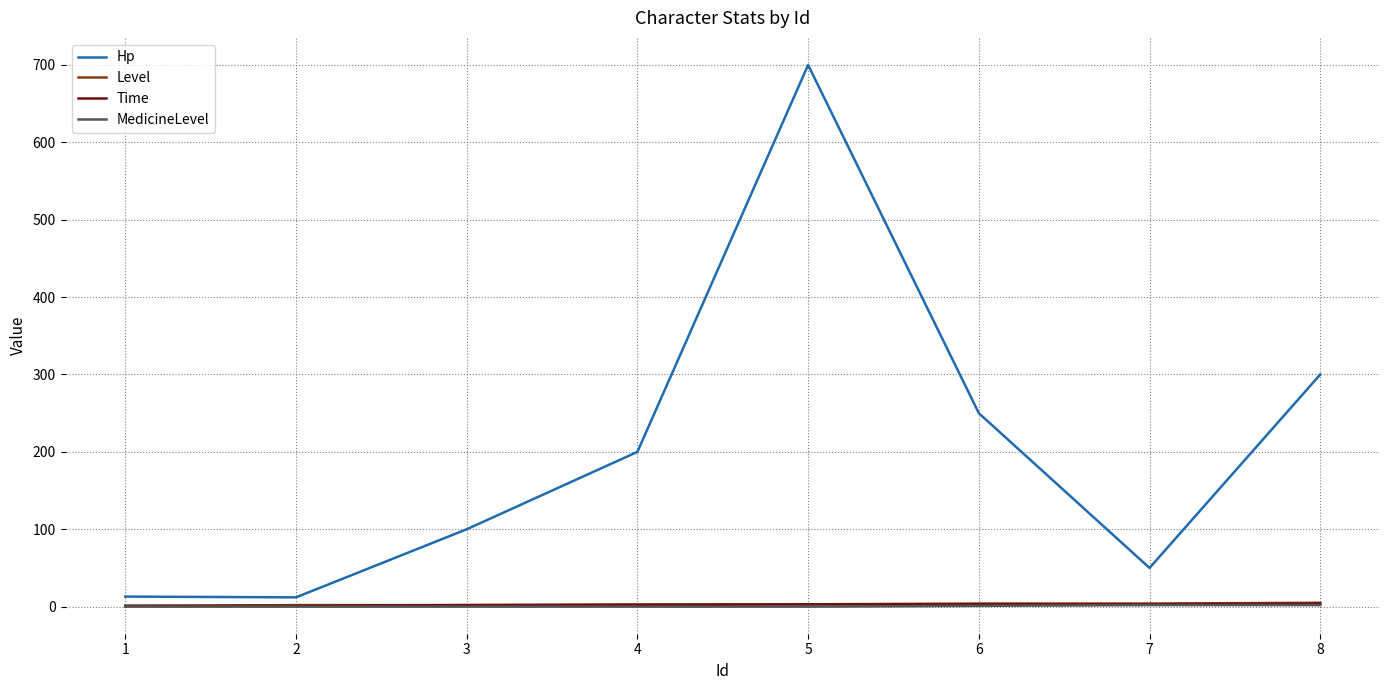

What is the total value across all series at 8?

311